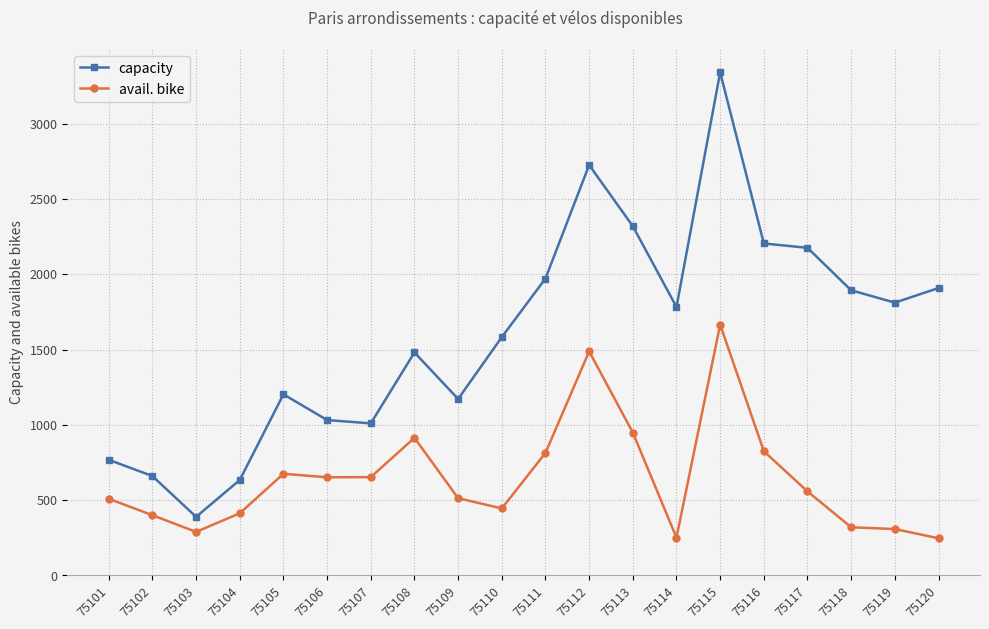

What is the maximum value for capacity?

3342